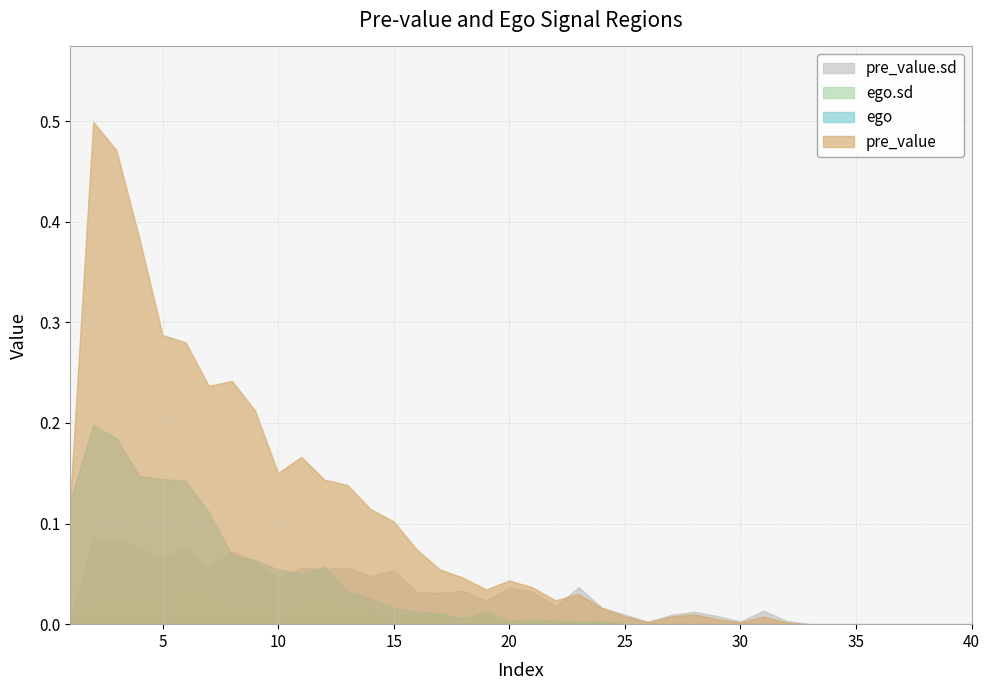

What are all the series names shown in the legend?

pre_value.sd, ego.sd, ego, pre_value